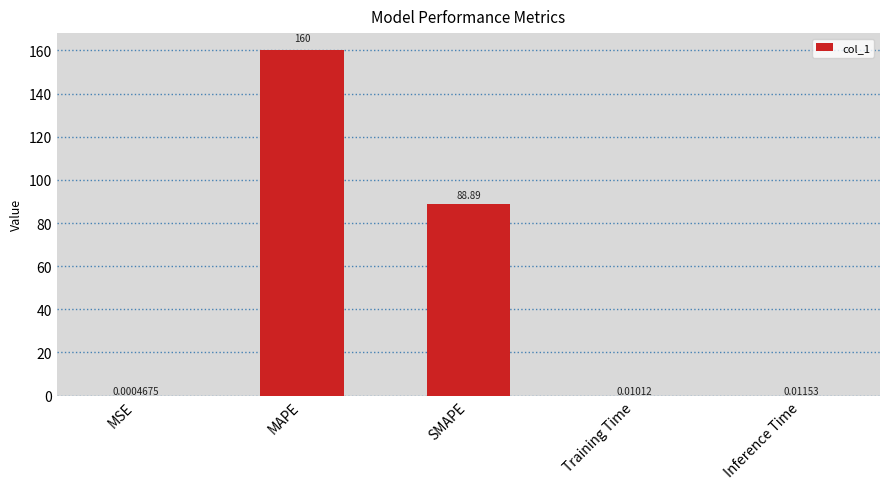

What is the sum of all values?

248.9